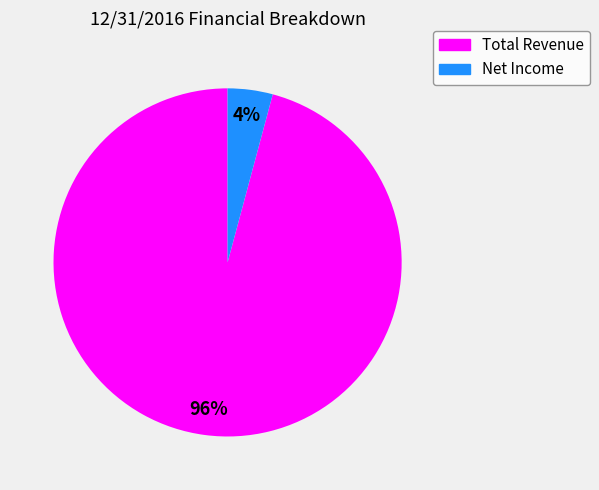

Is there any slice that represents more than half of the pie?

Yes